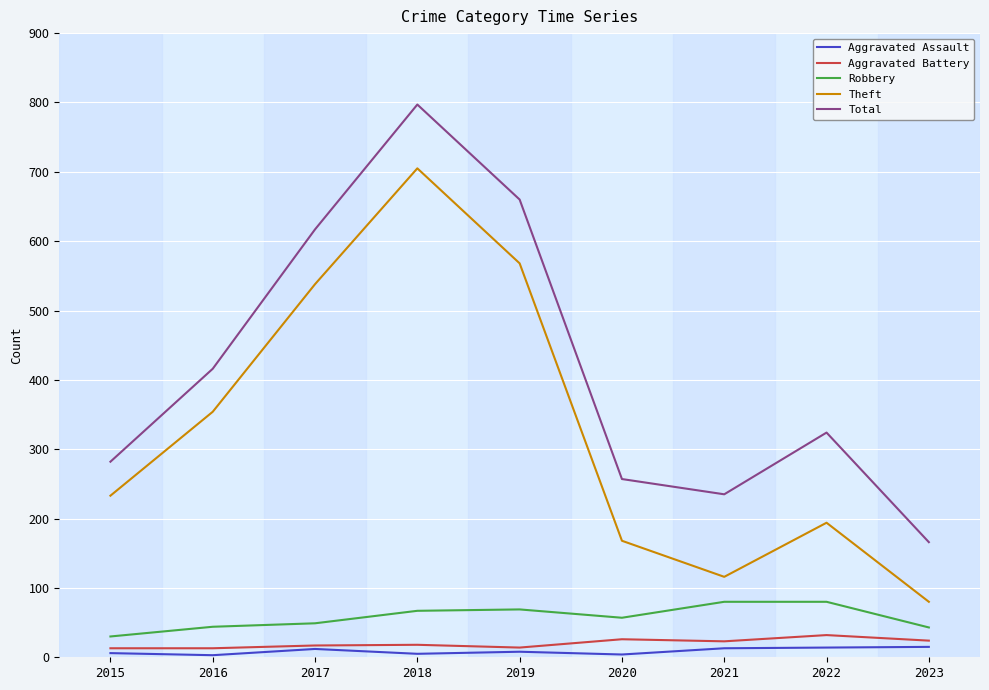

What is the maximum value shown in the chart?

797